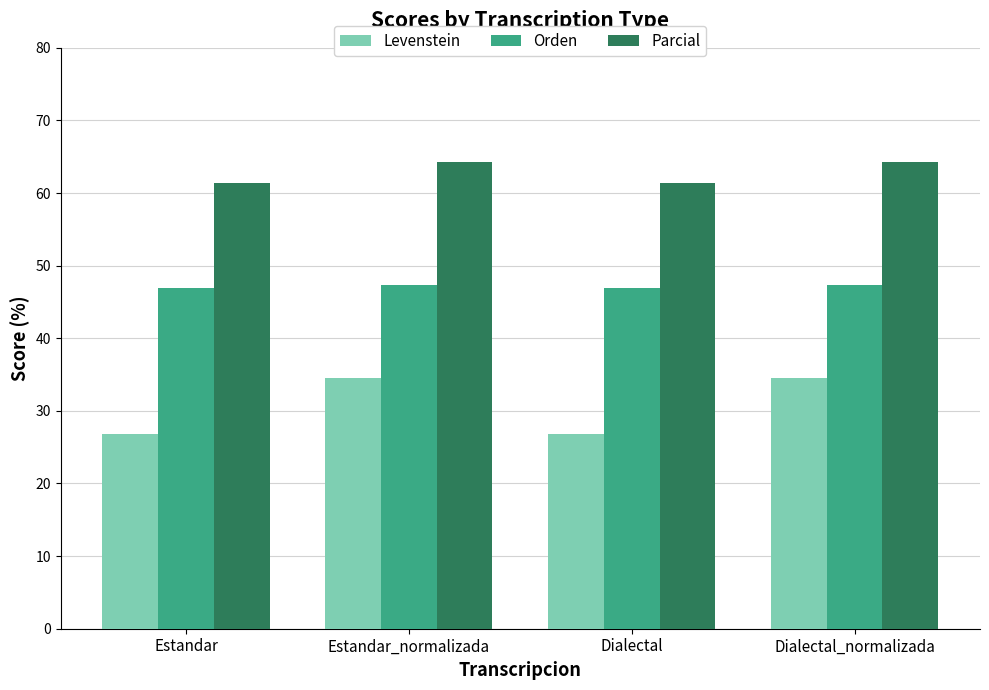

List the series in order of their overall mean, lowest first.

Levenstein, Orden, Parcial